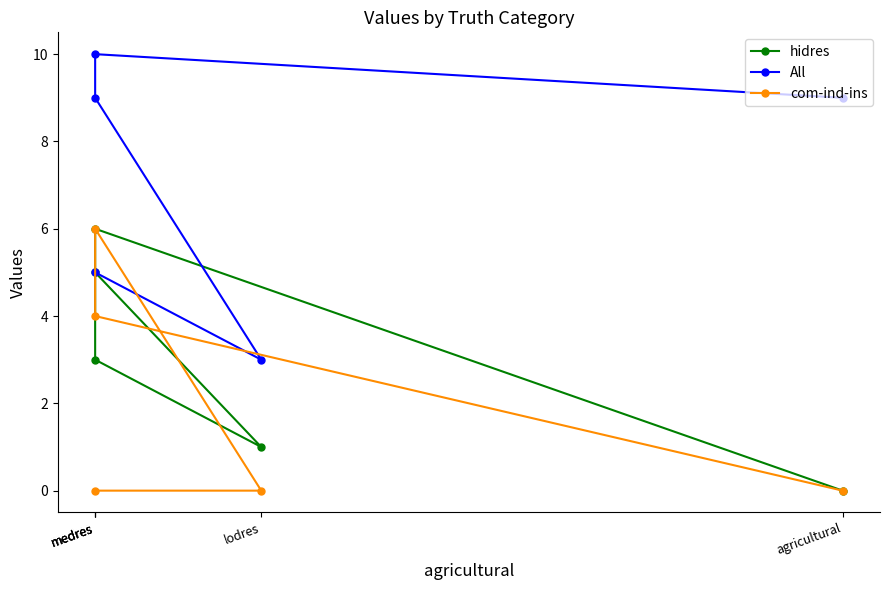

The value of All at medres is 10. True or false?

True